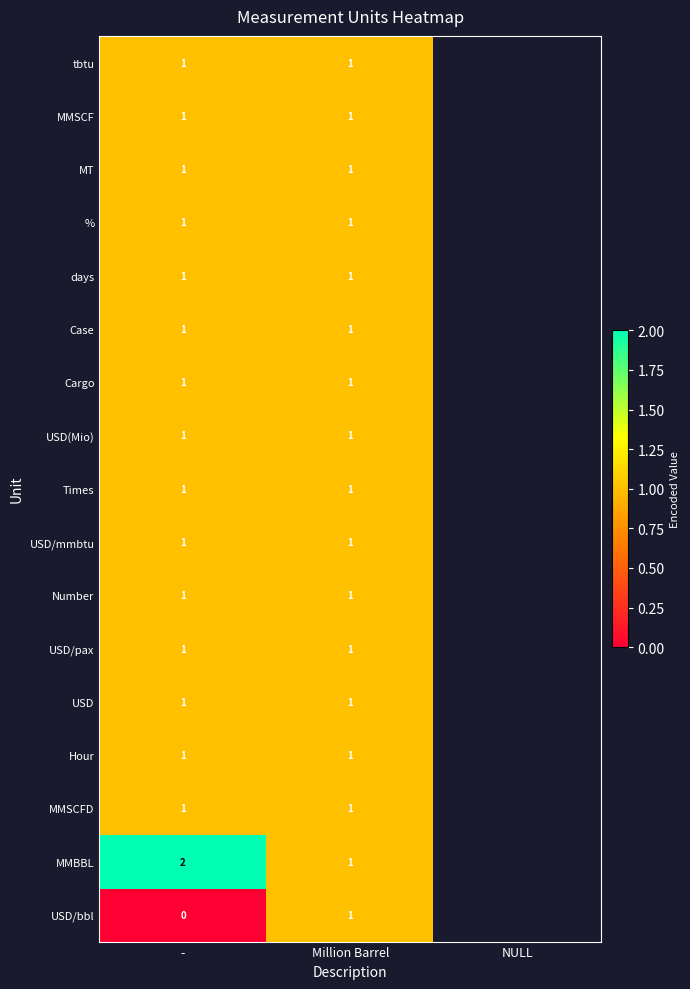

What is the maximum value shown in the chart?

2.0